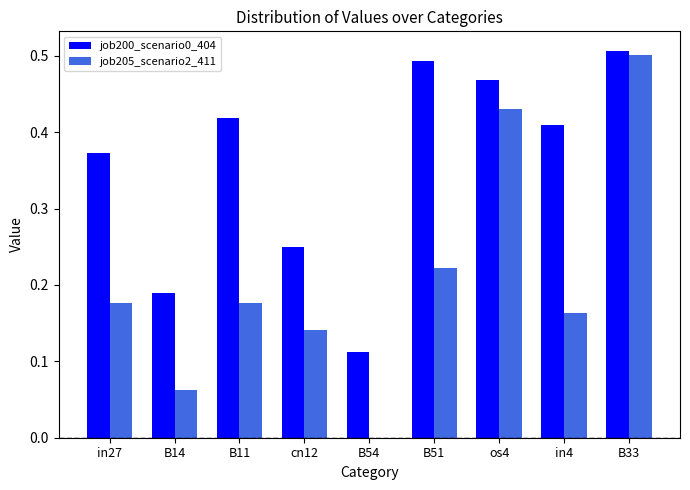

At which category is the sum across all series the highest?

B33